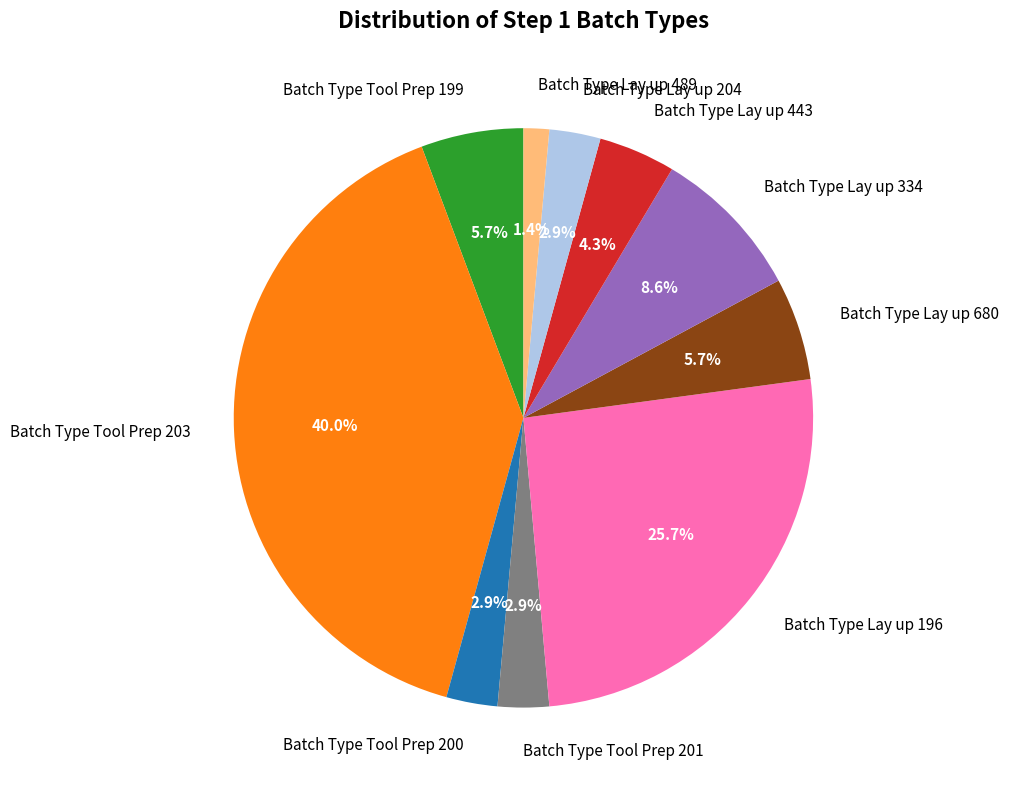

Count the number of slices in the pie.

10